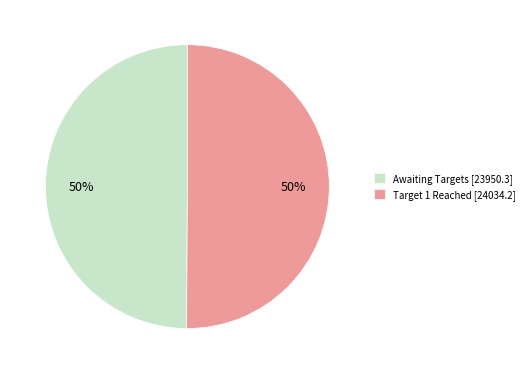

Approximately how many times larger is the value at Awaiting Targets [23950.3] compared to Target 1 Reached [24034.2]?

1.0